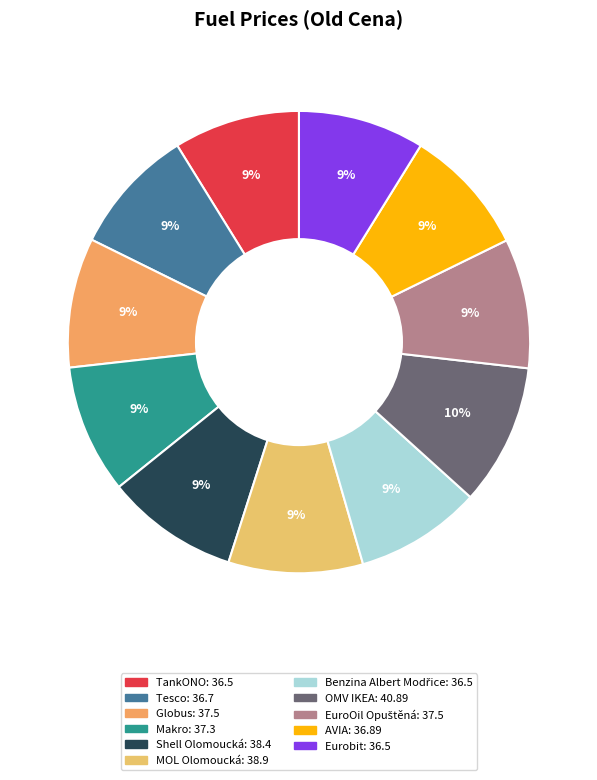

The AVIA slice represents 1% of the pie. True or false?

False